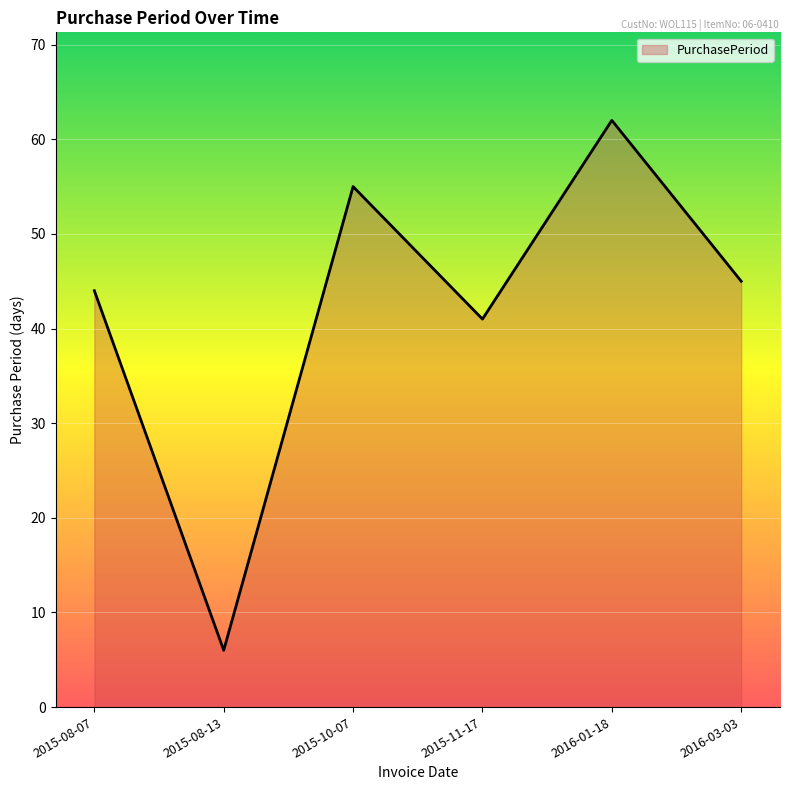

What is the difference between the second highest and second lowest values?

14